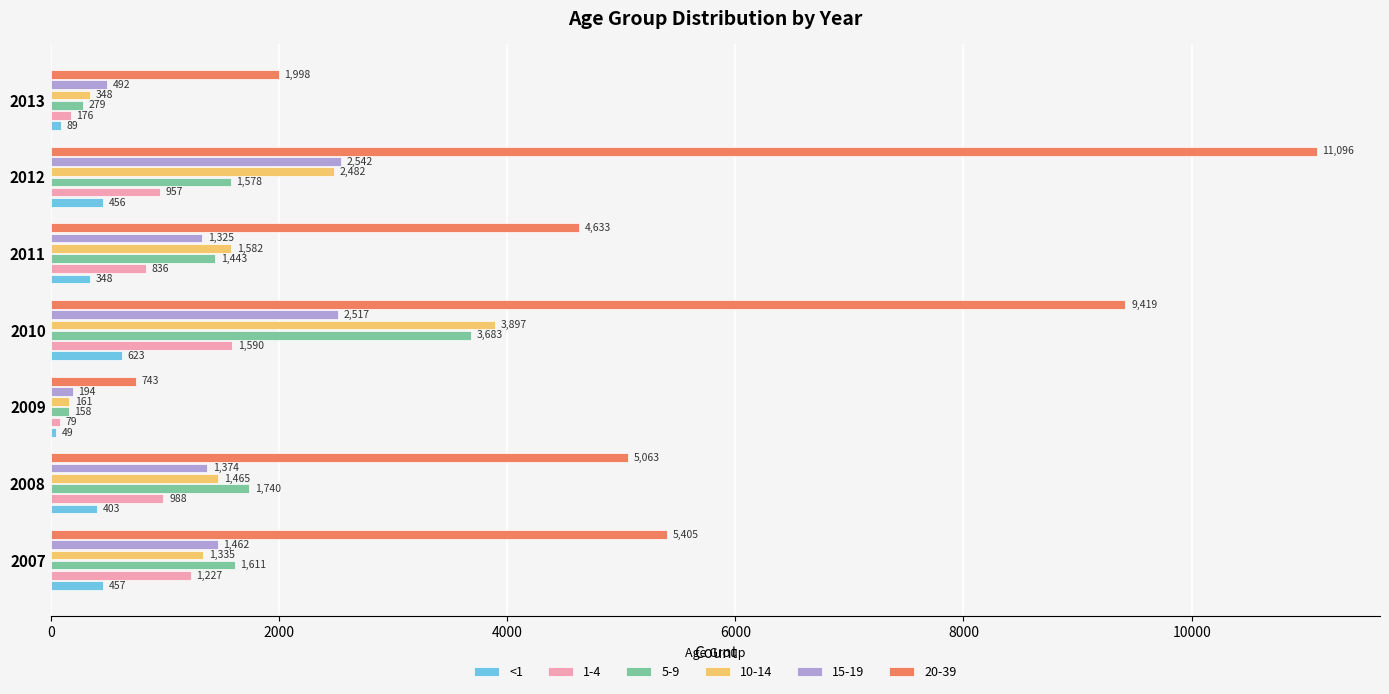

Where is 1-4 nearest to the value 834?

2011